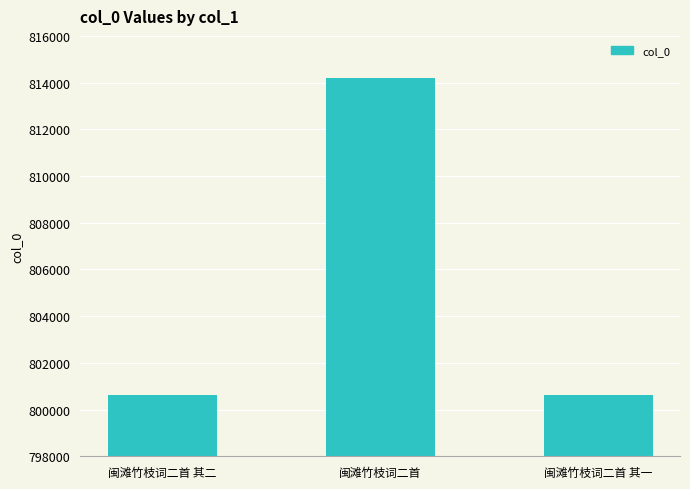

At which label is the value closest to 807411?

闽滩竹枝词二首 其二